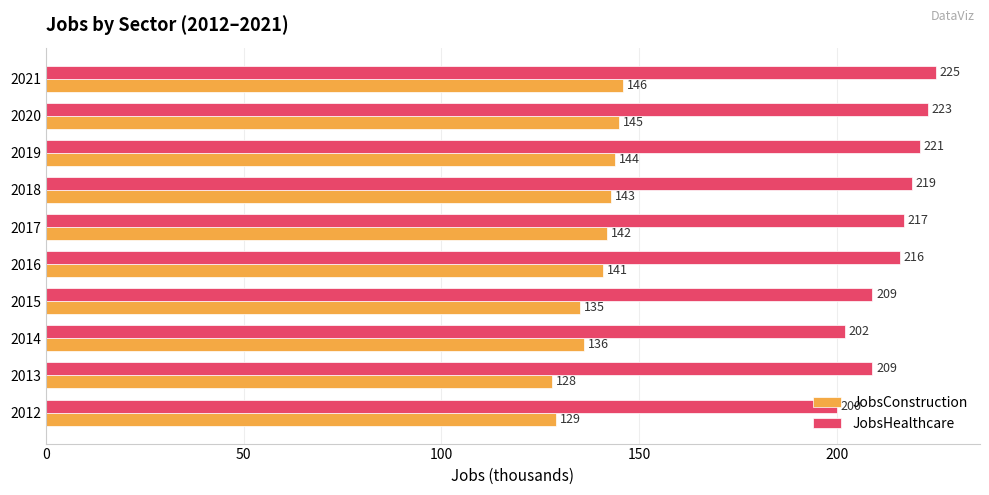

What is the difference between the maximum and second lowest values in the JobsConstruction series?

17